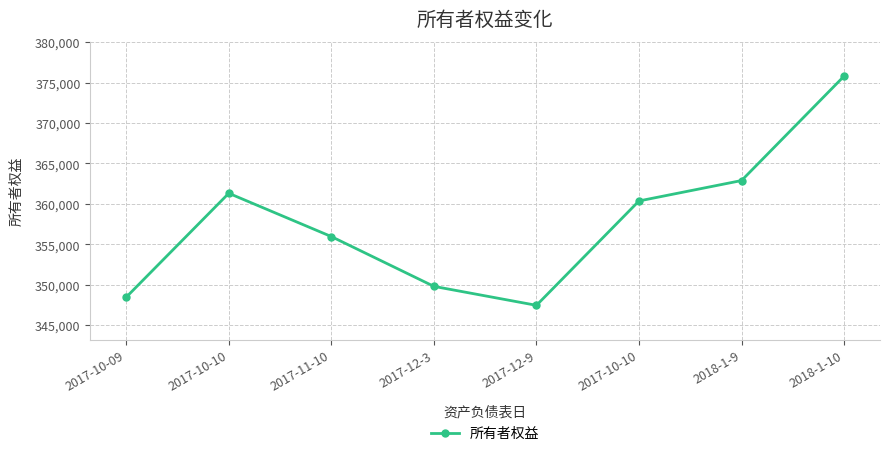

How many interior local valleys (lower than both neighbors) does the data have?

1